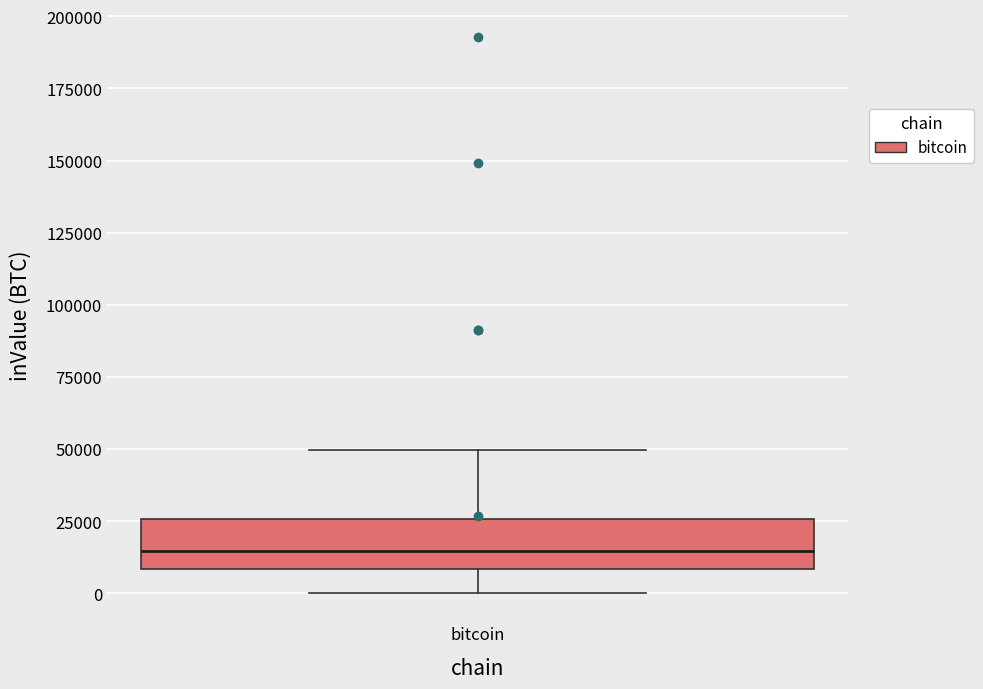

Where does the median line of the box for bitcoin sit on the y-axis? The values are not printed on the chart, so give them approximately, as read against the axis.

15000